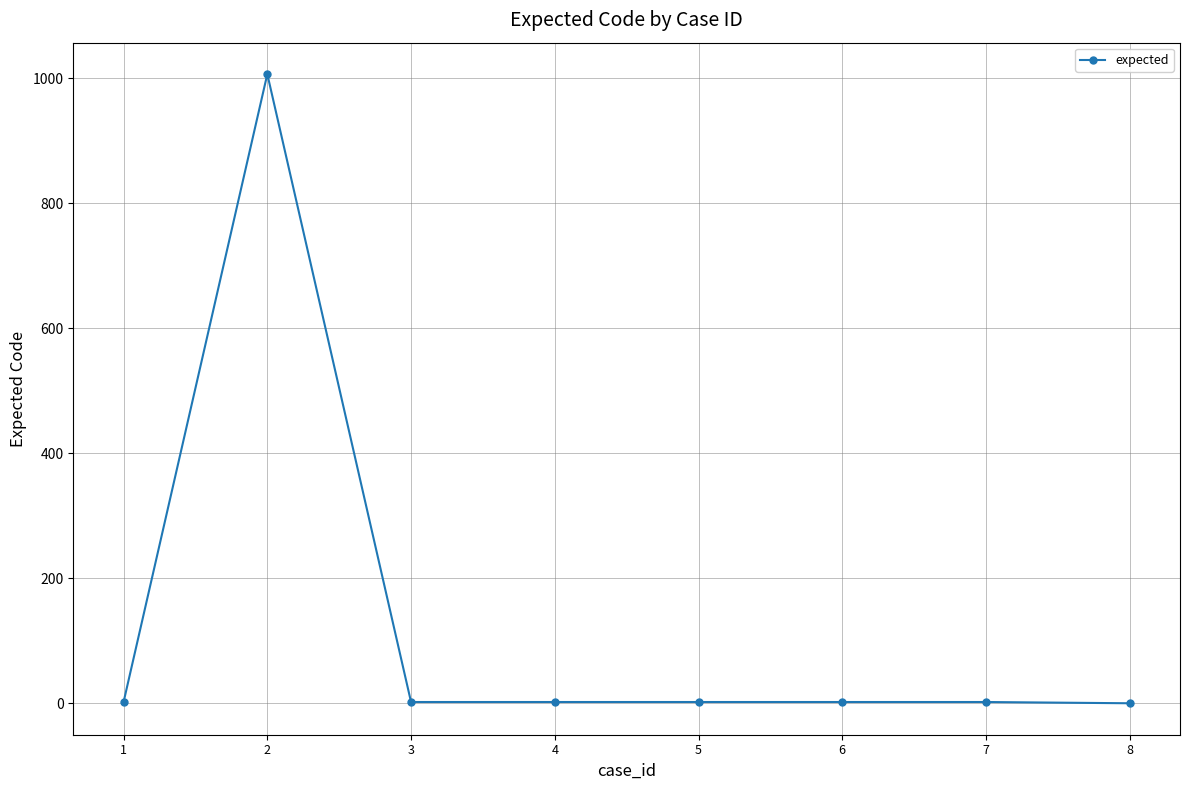

What is the ratio of the value at 7 to the value at 4?

1.0